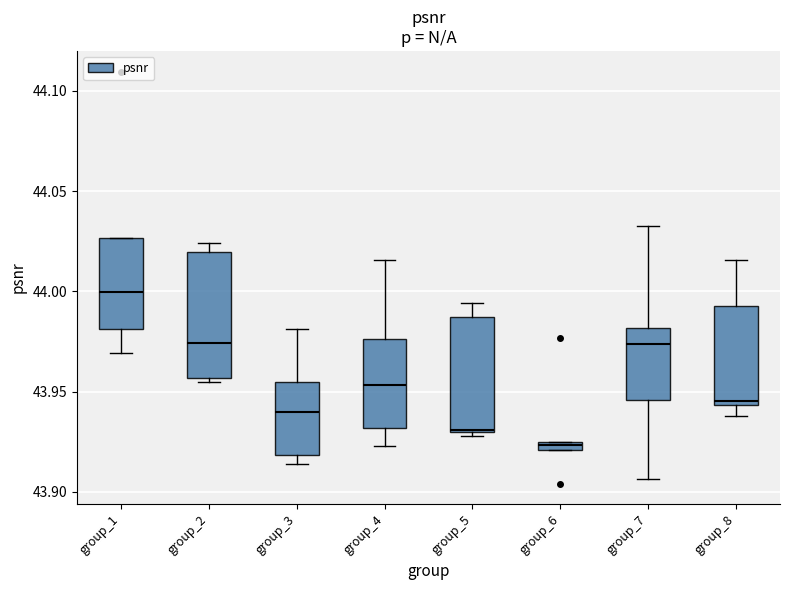

Which box is the tallest, from its lower edge to its upper edge?

group_2